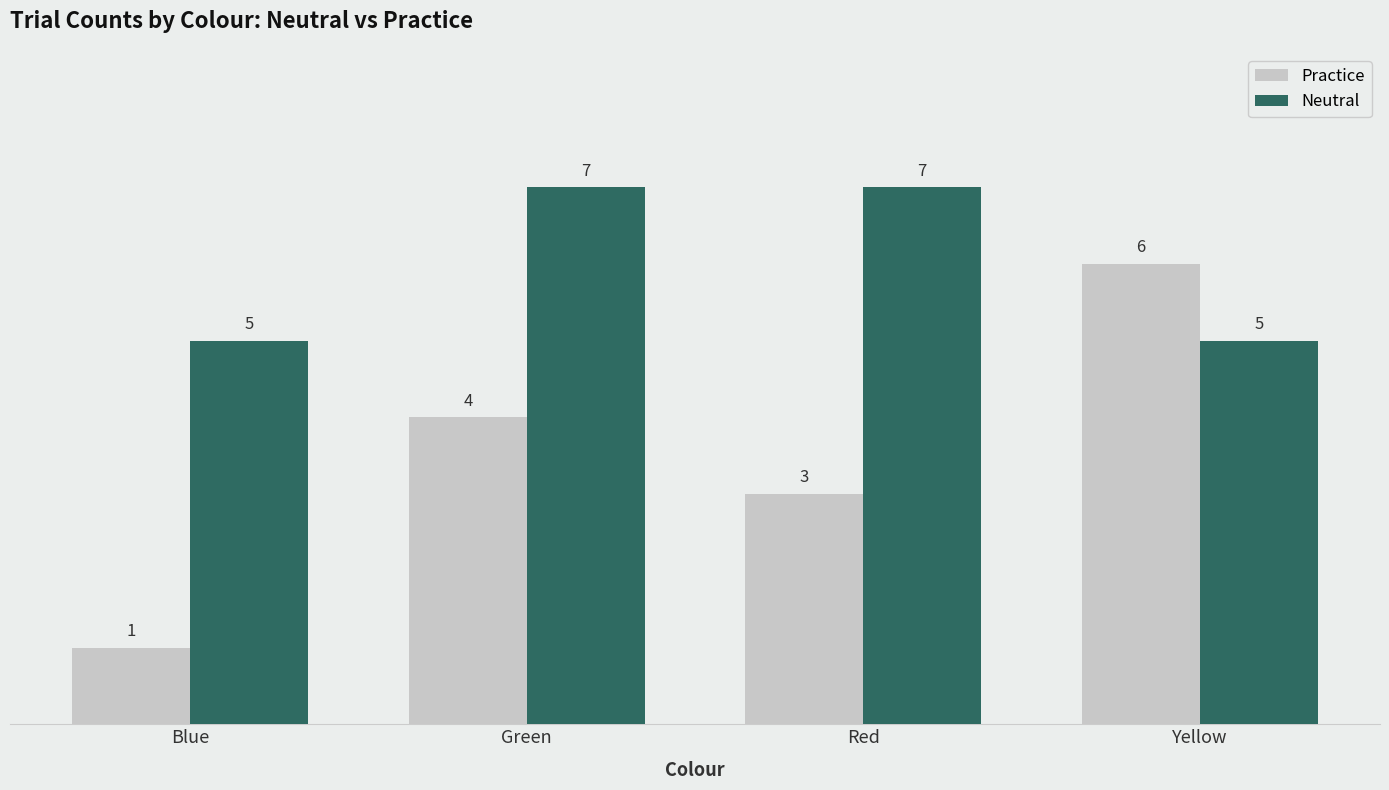

At which category does the chart reach its minimum across all series?

Blue